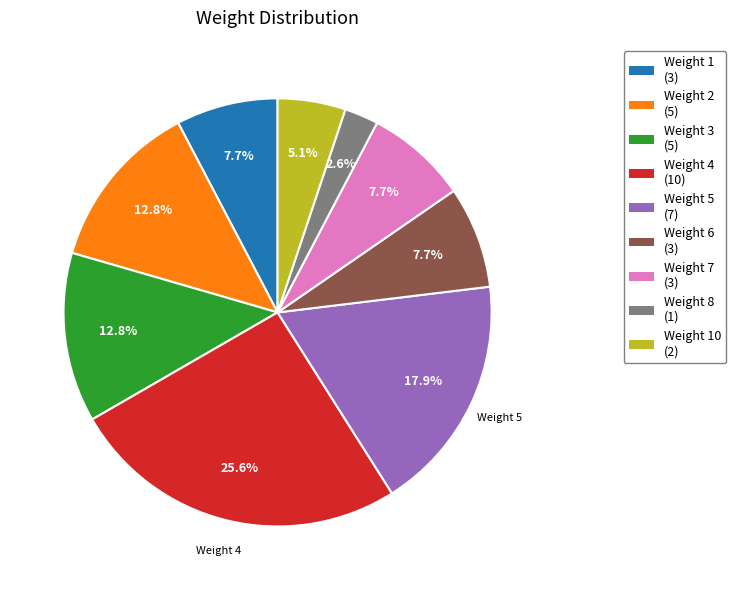

Between Weight 10 (2) and Weight 4 (10), which is larger?

Weight 4 (10)